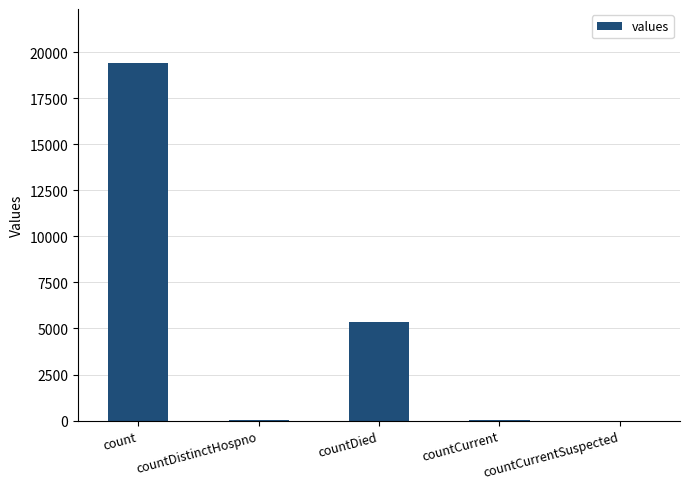

What is the difference between the values at countCurrent and countCurrentSuspected?

60